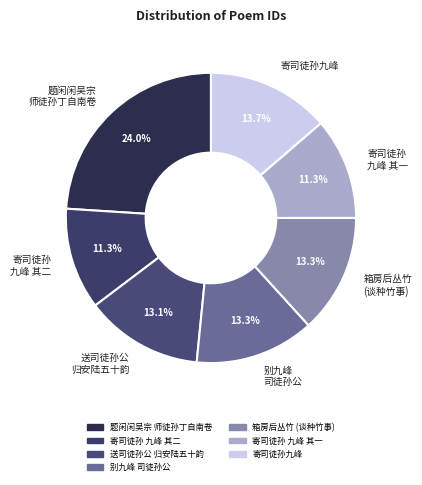

Which slice is the largest?

题闲闲吴宗 师徒孙丁自南卷